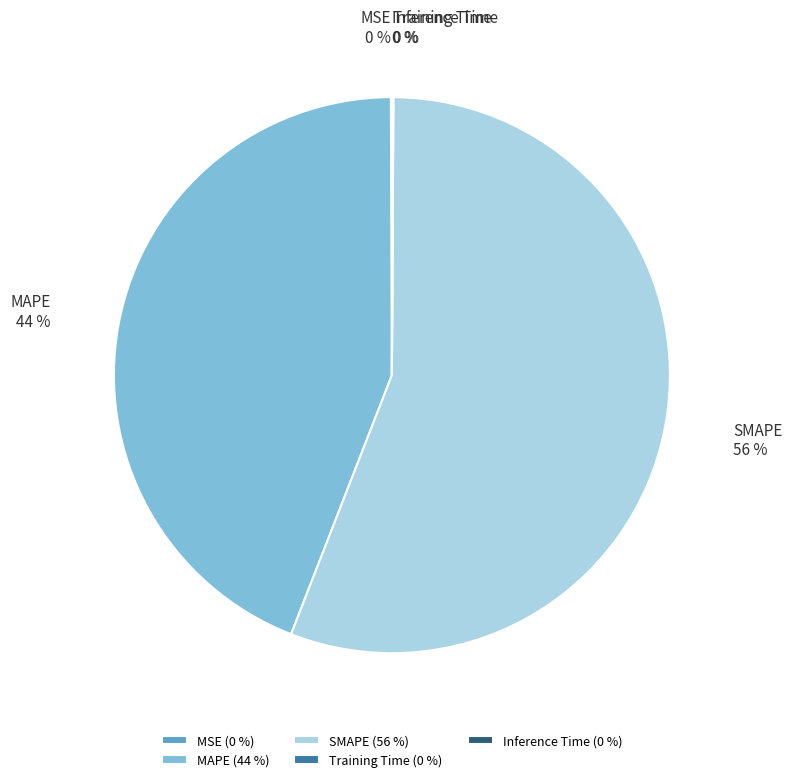

What percentage is the MAPE slice, to the nearest percent?

44%